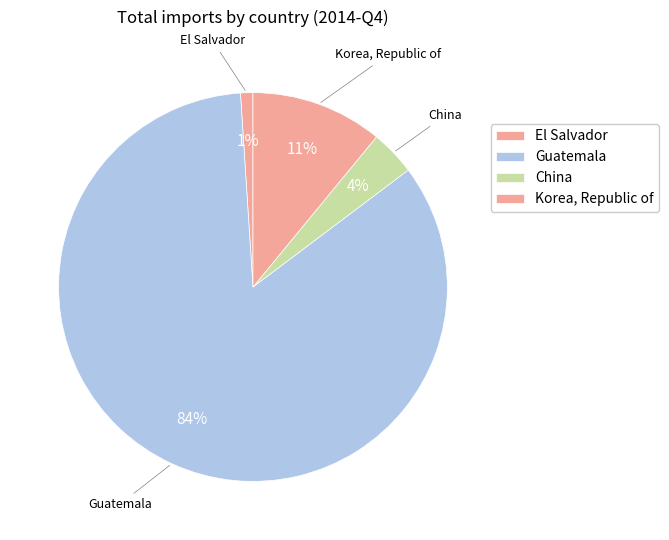

True or false: Guatemala accounts for 84% of the total.

True